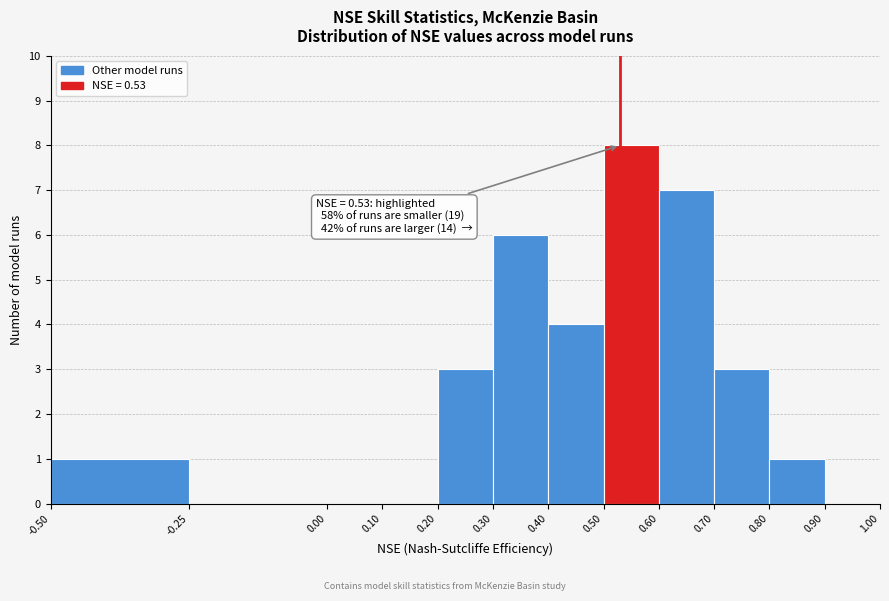

Which range on the x-axis has the tallest bar?

0.50 to 0.60